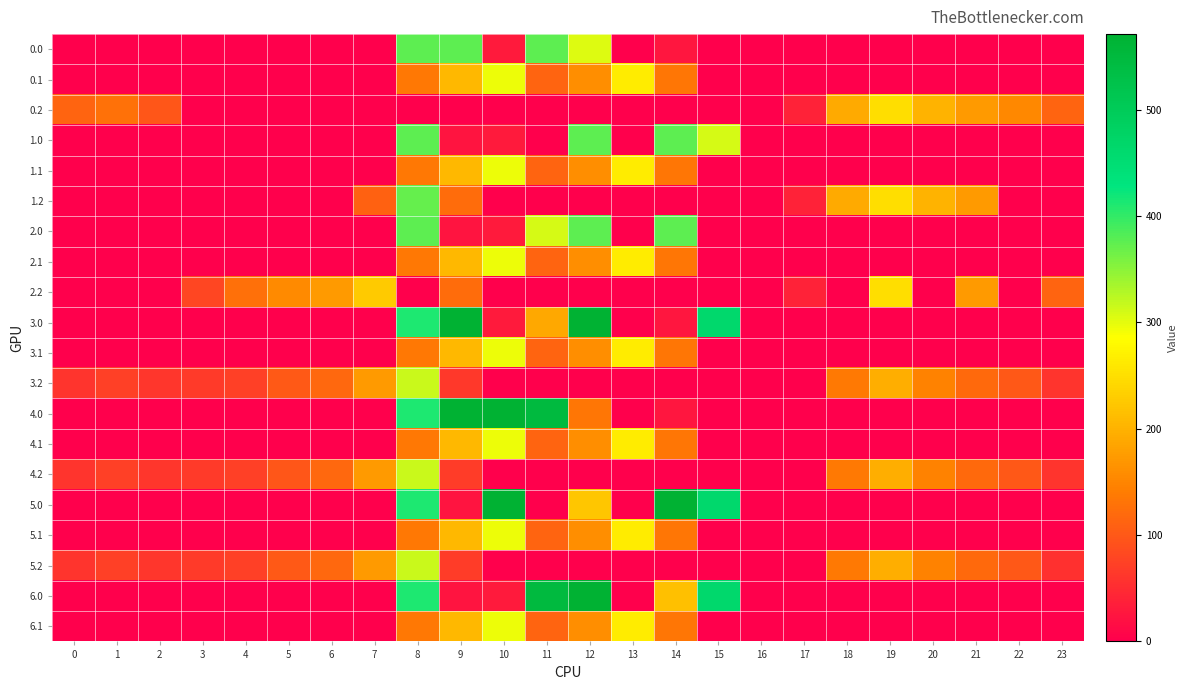

Rank the series by their maximum value, from highest to lowest.

3.0, 4.0, 5.0, 6.0, 0.0, 1.0, 2.0, 1.2, 3.2, 4.2, 5.2, 0.1, 1.1, 2.1, 3.1, 4.1, 5.1, 6.1, 0.2, 2.2